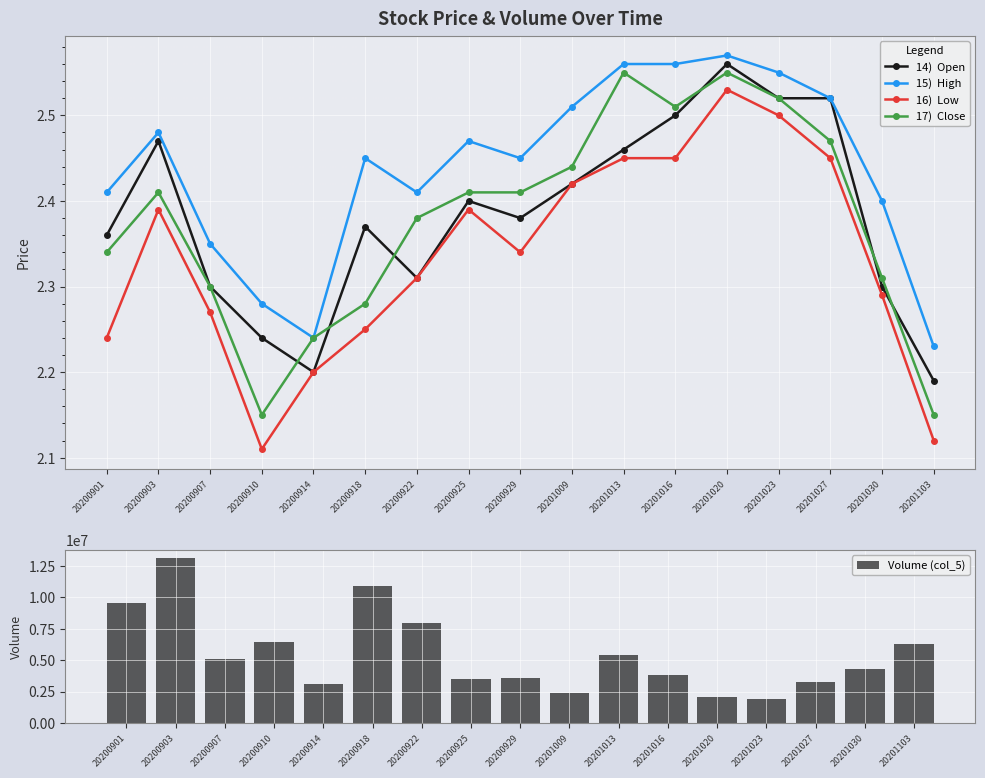

The 16)  Low series shows 2.3 at 20200907. True or false?

True